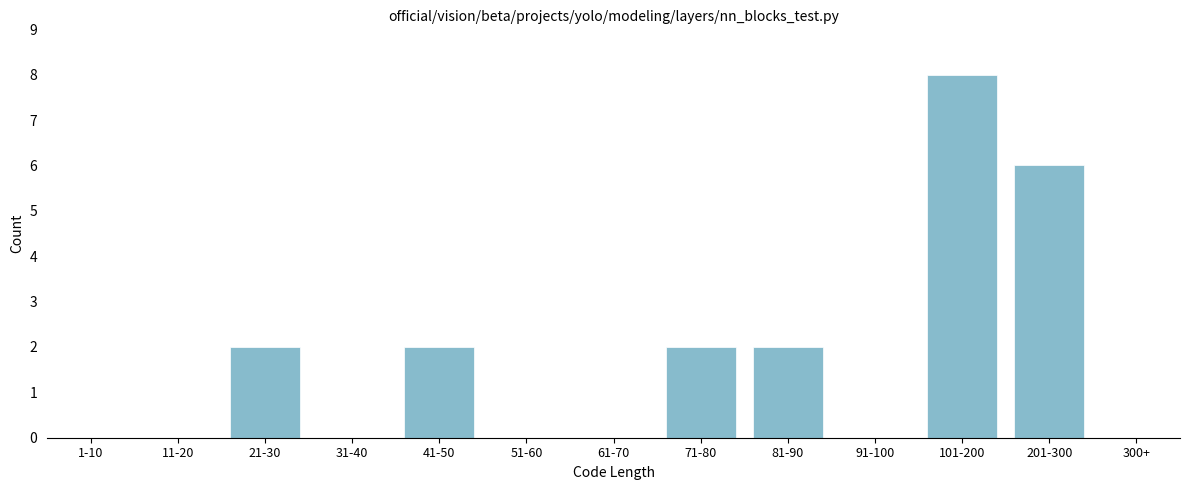

Reading left to right, transcribe all the data shown in this chart.

1-10=0	11-20=0	21-30=2	31-40=0	41-50=2	51-60=0	61-70=0	71-80=2	81-90=2	91-100=0	101-200=8	201-300=6	300+=0